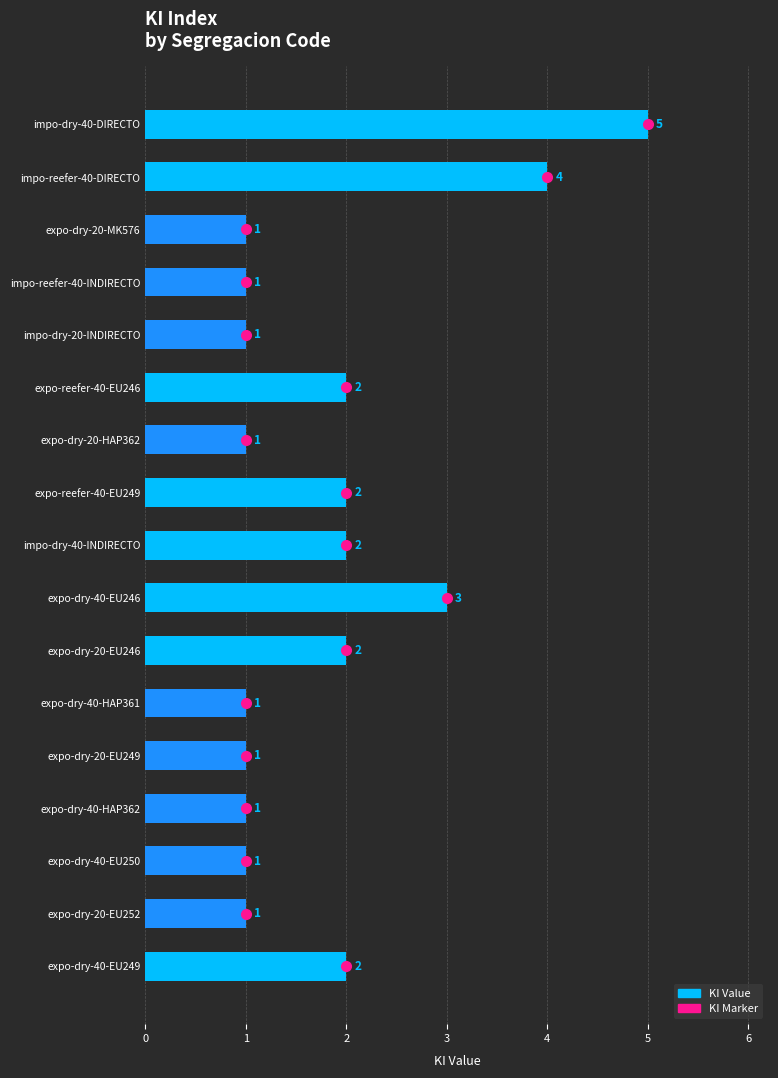

What is the difference between the maximum and minimum values?

4